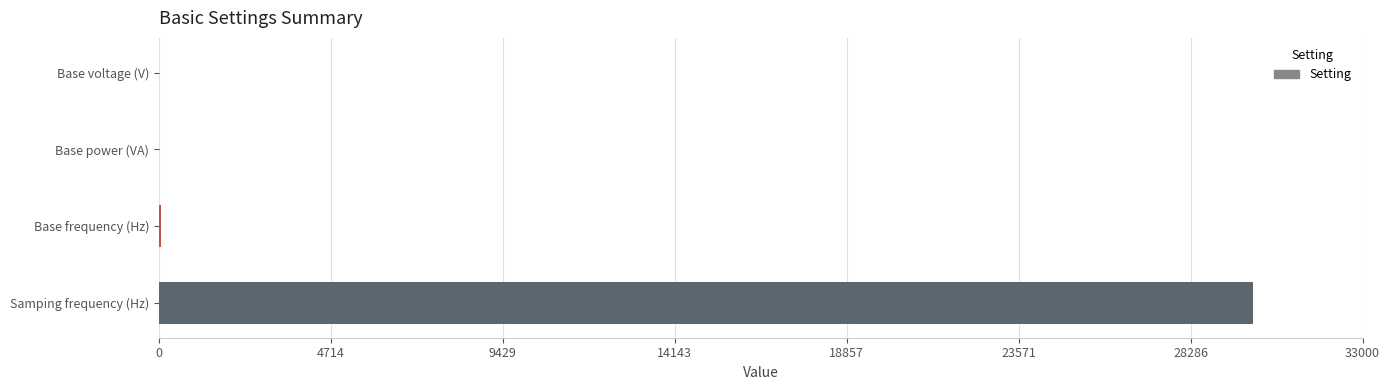

The chart shows a value of 30000 at Samping frequency (Hz). True or false?

True